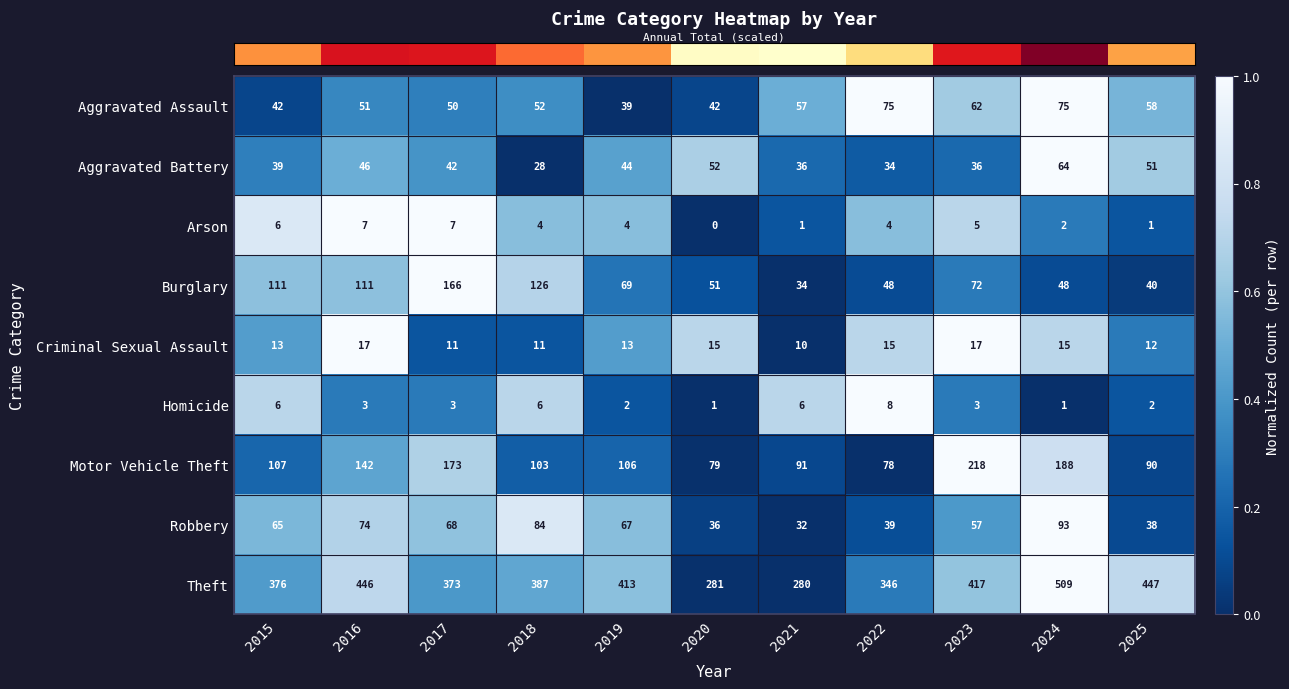

Rank the categories by Robbery value from highest to lowest.

2024, 2018, 2016, 2017, 2019, 2015, 2023, 2022, 2025, 2020, 2021